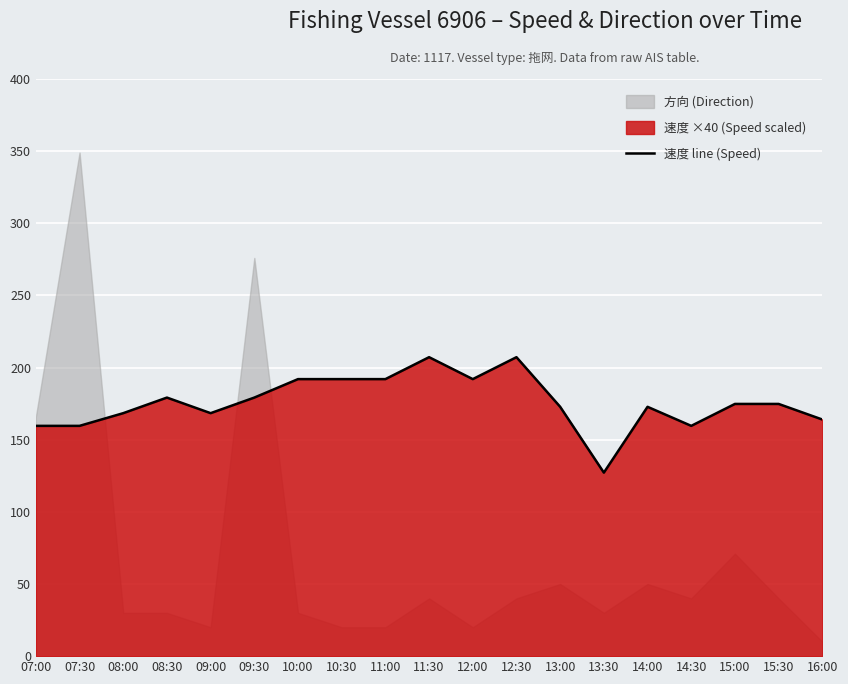

Where is the first local minimum?

09:00